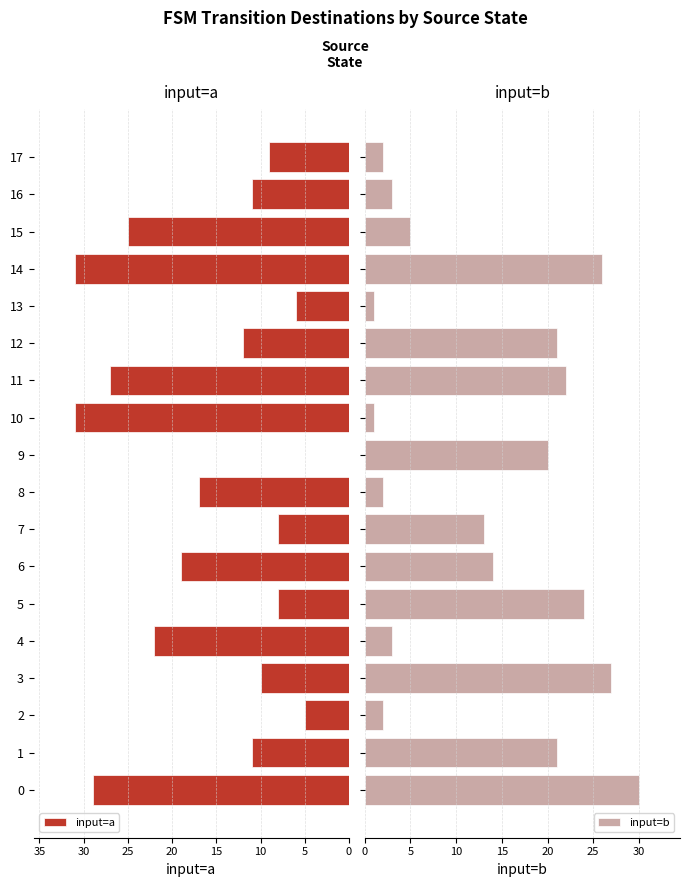

At how many categories does at least one series exceed 18?

12